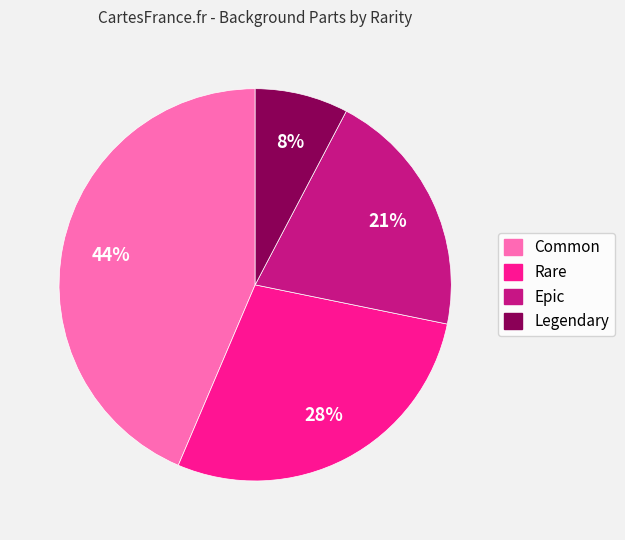

The Common slice represents 36% of the pie. True or false?

False